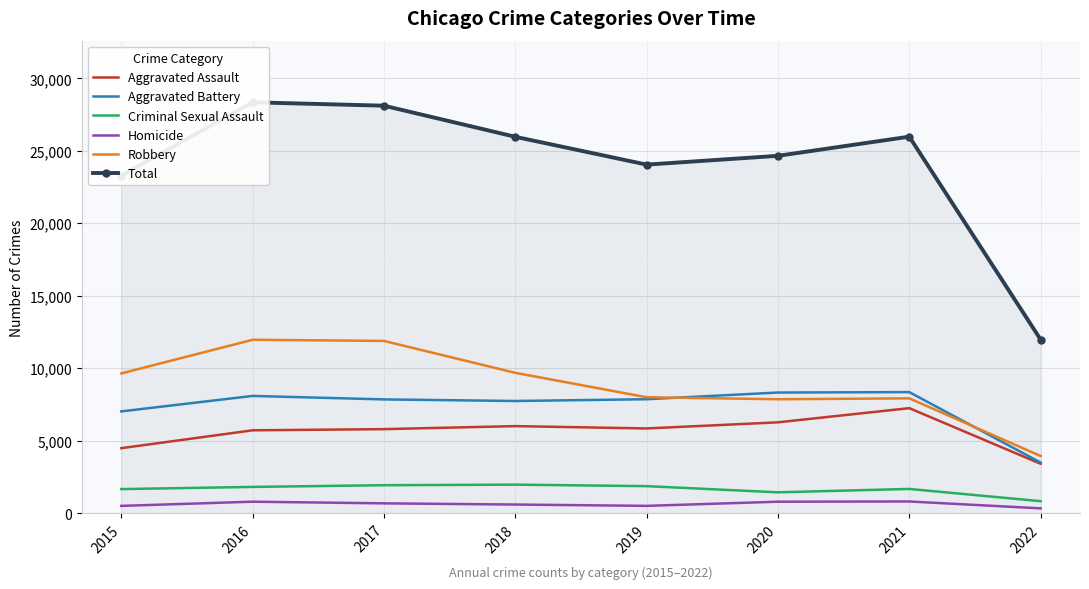

Reading right to left, what are all the values shown in this chart?

Aggravated Assault: 3403	7241	6263	5840	6001	5793	5712	4480
Aggravated Battery: 3488	8348	8319	7857	7735	7845	8085	7018
Criminal Sexual Assault: 821	1666	1433	1859	1963	1924	1806	1655
Homicide: 326	801	785	498	589	672	786	496
Robbery: 3939	7919	7855	7994	9679	11880	11960	9638
Total: 11977	25975	24655	24048	25967	28114	28349	23287